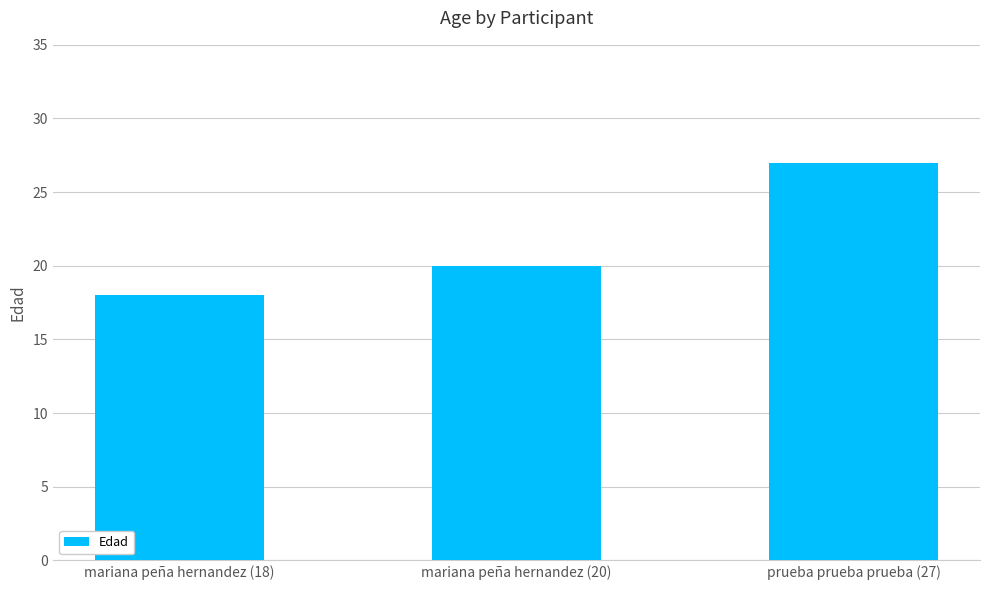

What is the average value?

22